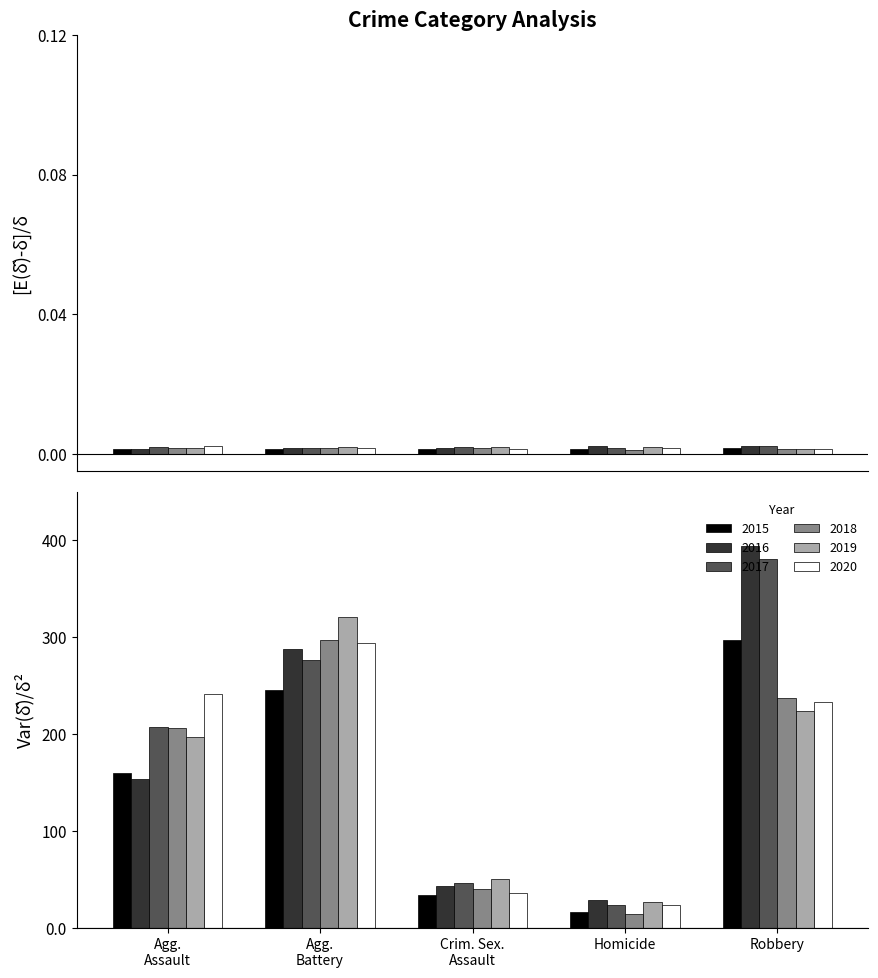

What are all the series names shown in the legend?

2015, 2016, 2017, 2018, 2019, 2020